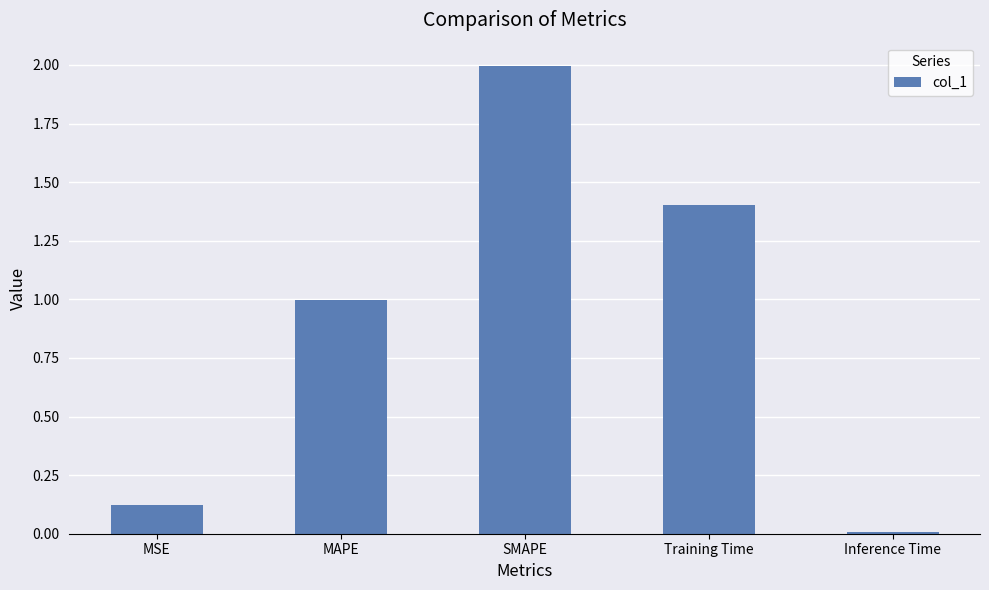

Where is the data nearest to the value 1?

MAPE